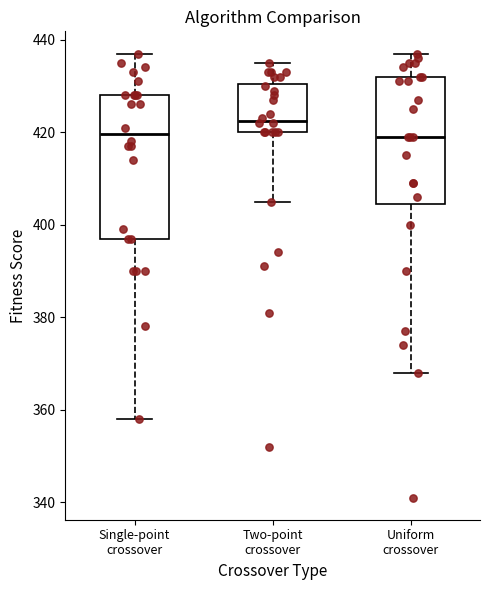

Reading left to right, transcribe this box plot: for each box, give where its median line is, the range the box spans, and where its two whiskers end, as read against the y-axis. The values are not printed on the chart, so give them approximately, as read against the axis.

Single-point crossover: median 420, box 398 to 428, whiskers 358 to 438
Two-point crossover: median 422, box 420 to 430, whiskers 406 to 436
Uniform crossover: median 420, box 404 to 432, whiskers 368 to 438